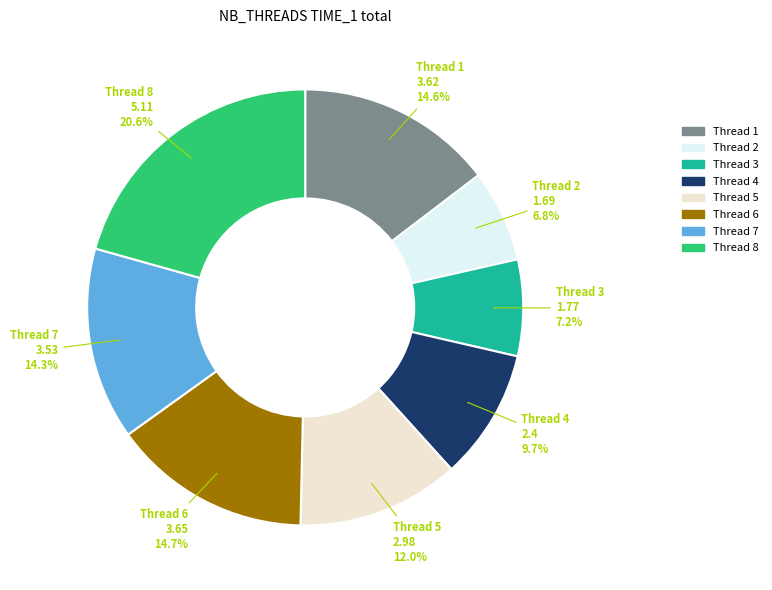

Is there any slice that represents more than half of the pie?

No